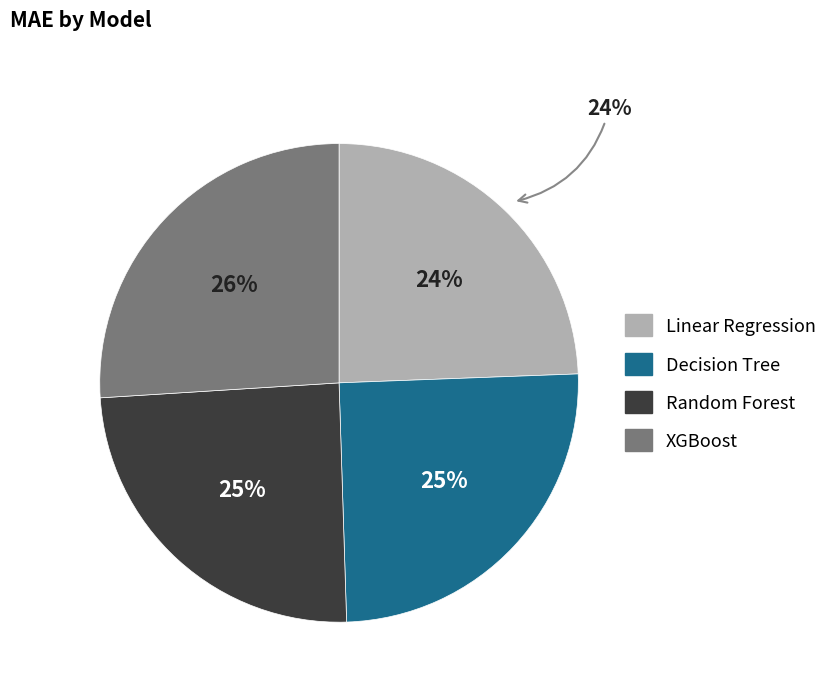

To the nearest percent, what portion does Random Forest represent?

25%